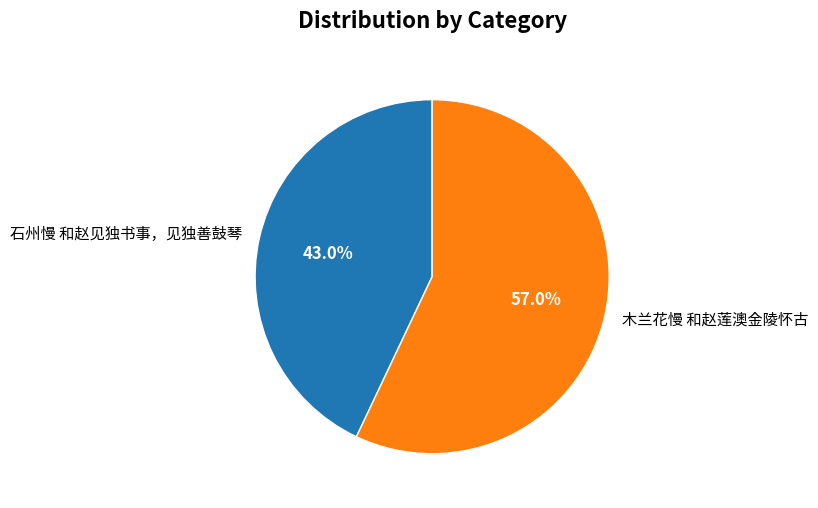

Does 木兰花慢 和赵莲澳金陵怀古 represent more than half of the total?

Yes